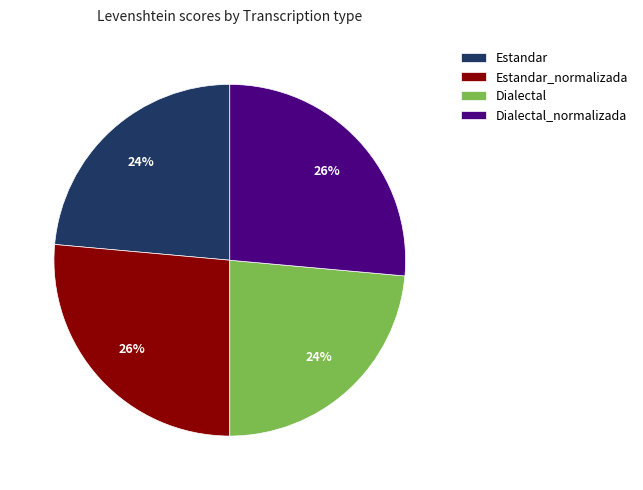

How many slices are in this pie chart?

4